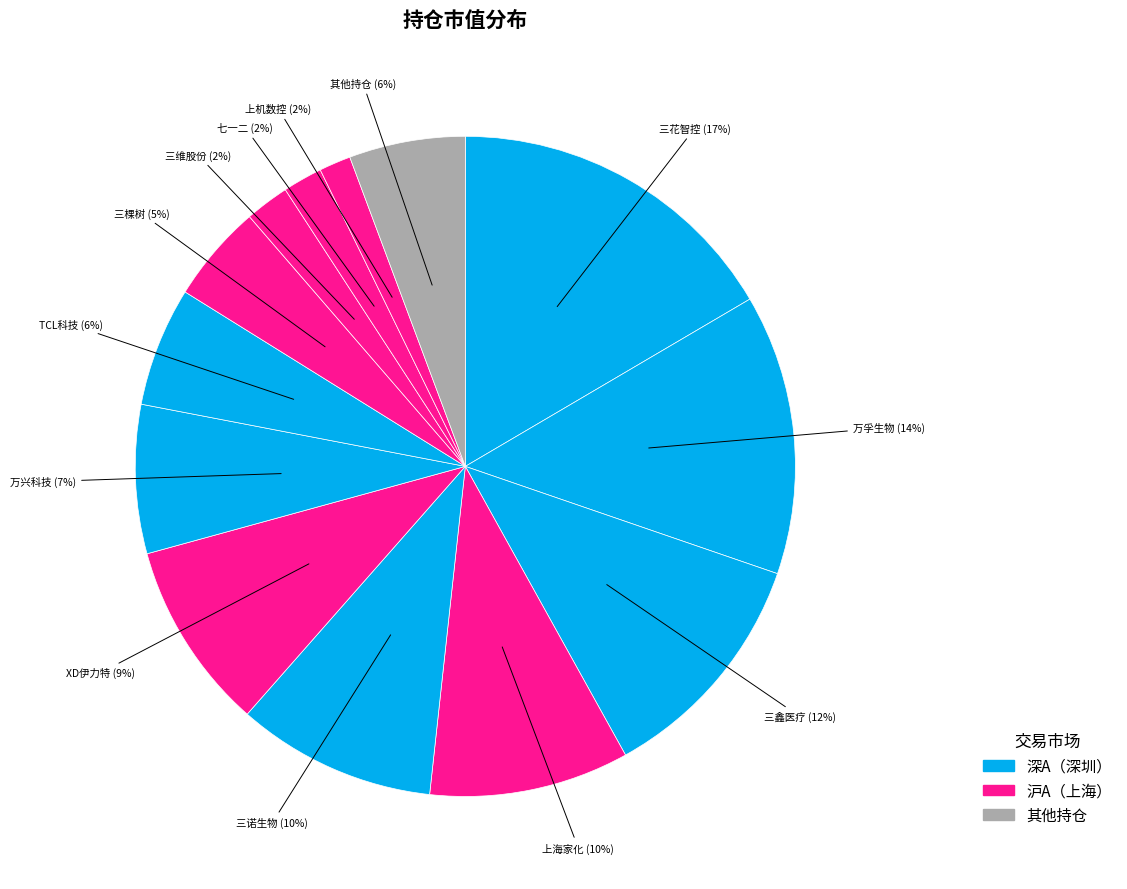

Is there a majority slice in this chart?

No